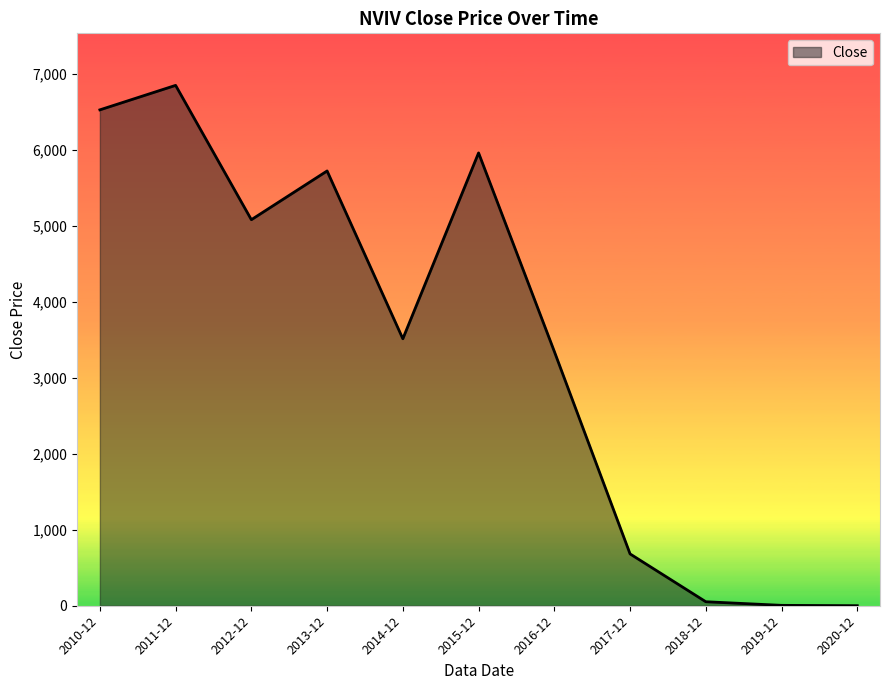

Is it true that the value at 2017-12 is 1145.4?

False